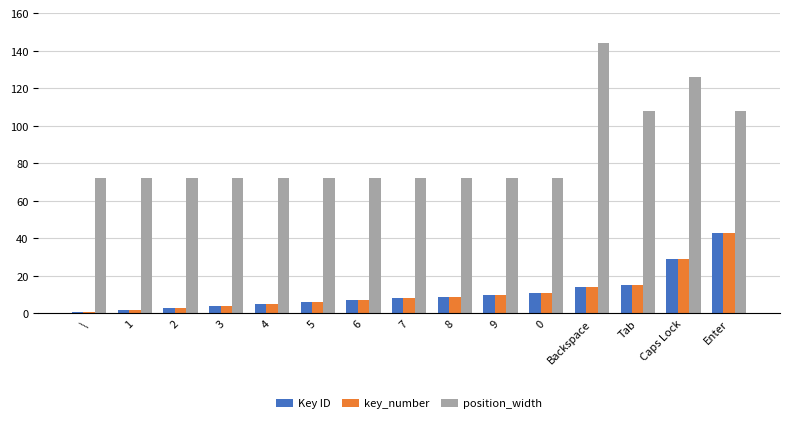

How many bars are there in total?

45